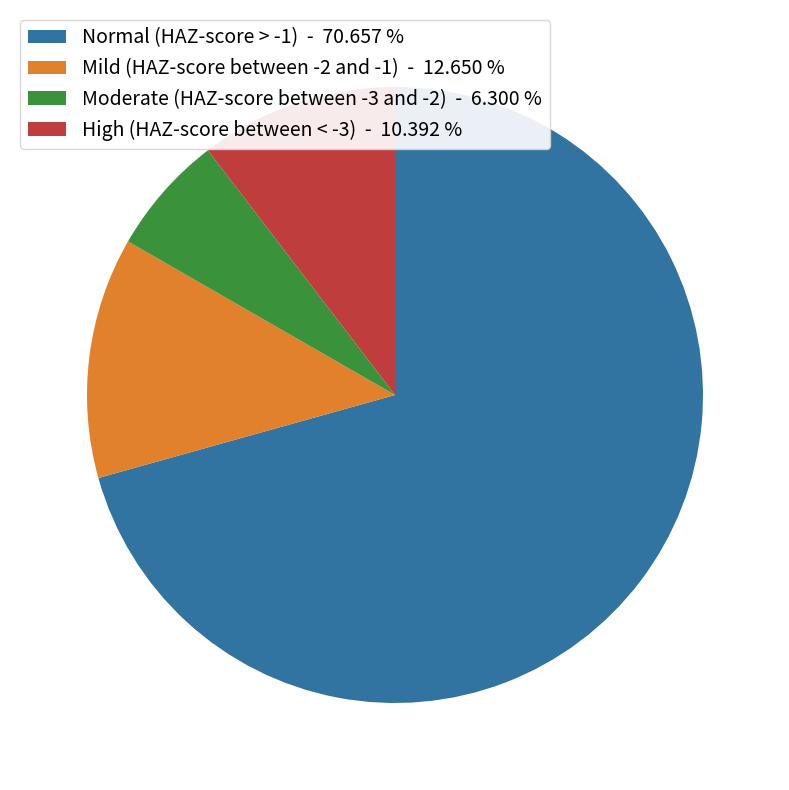

The High (HAZ-score between < -3) slice represents 10% of the pie. True or false?

True